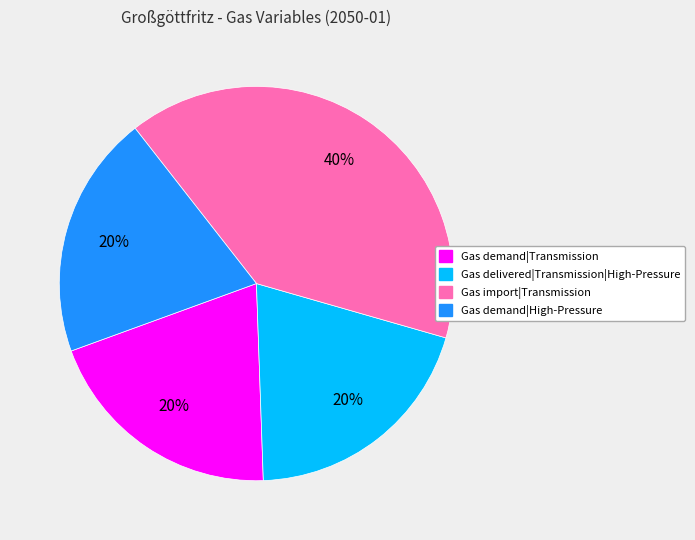

Does any single category account for the majority?

No